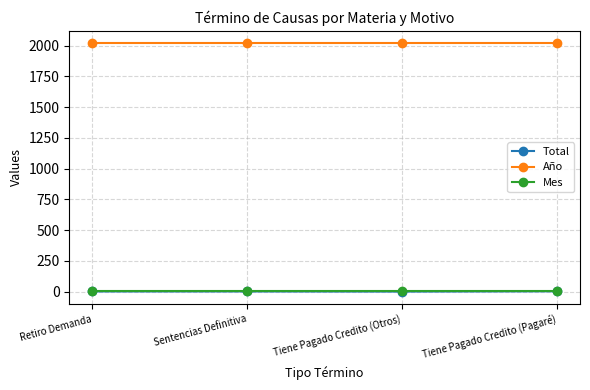

Which series has the largest total across all categories?

Año